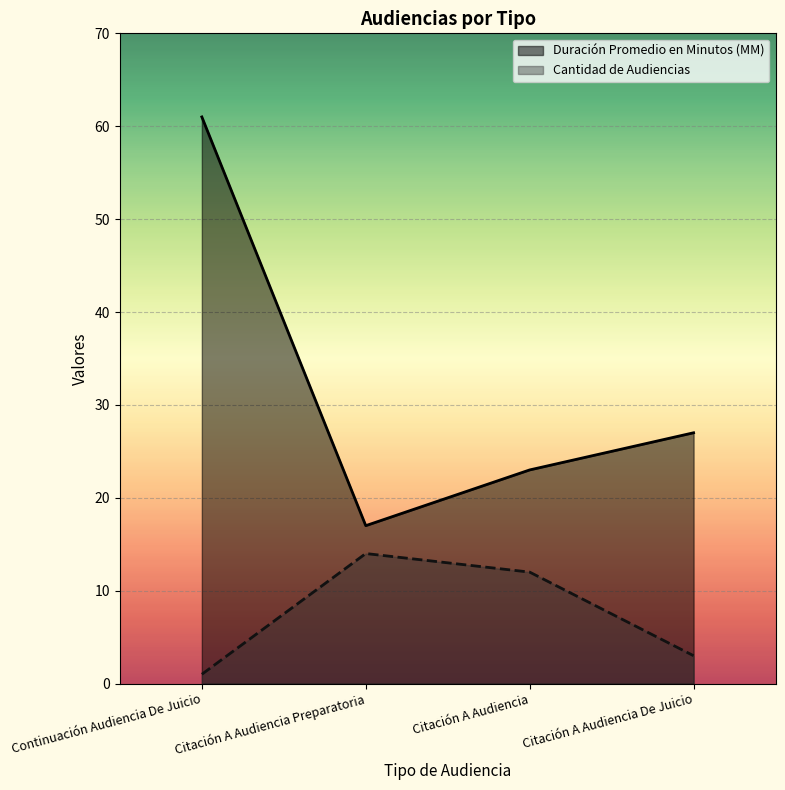

Is it true that Duración Promedio en Minutos (MM) equals 14 at Citación A Audiencia?

False